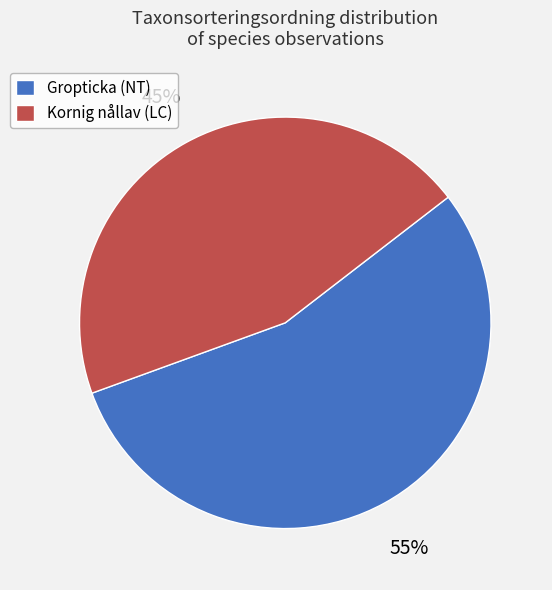

What is the ratio of the value at Kornig nållav (LC) to the value at Gropticka (NT)?

0.8